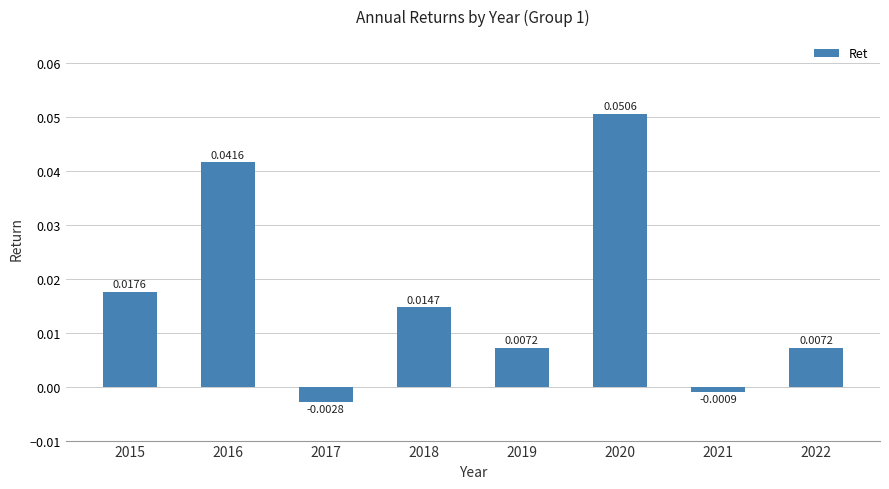

Which has a higher value, 2018 or 2017?

2018